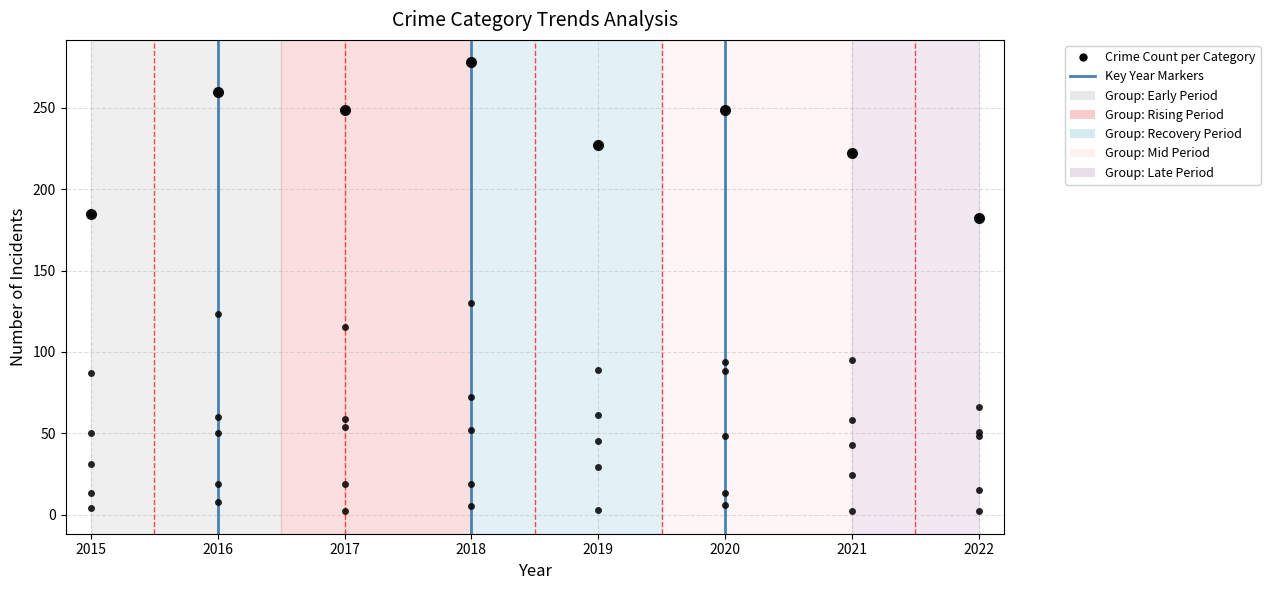

Count the number of categories in the chart.

8